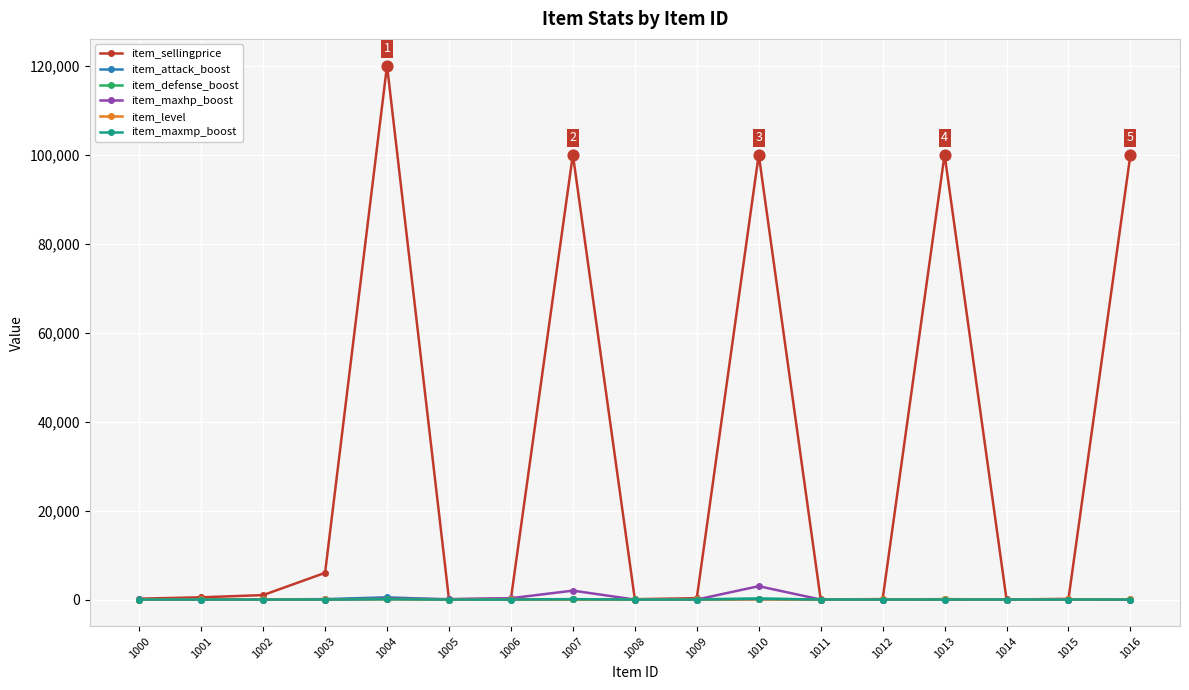

What are all the series names shown in the legend?

item_sellingprice, item_attack_boost, item_defense_boost, item_maxhp_boost, item_level, item_maxmp_boost